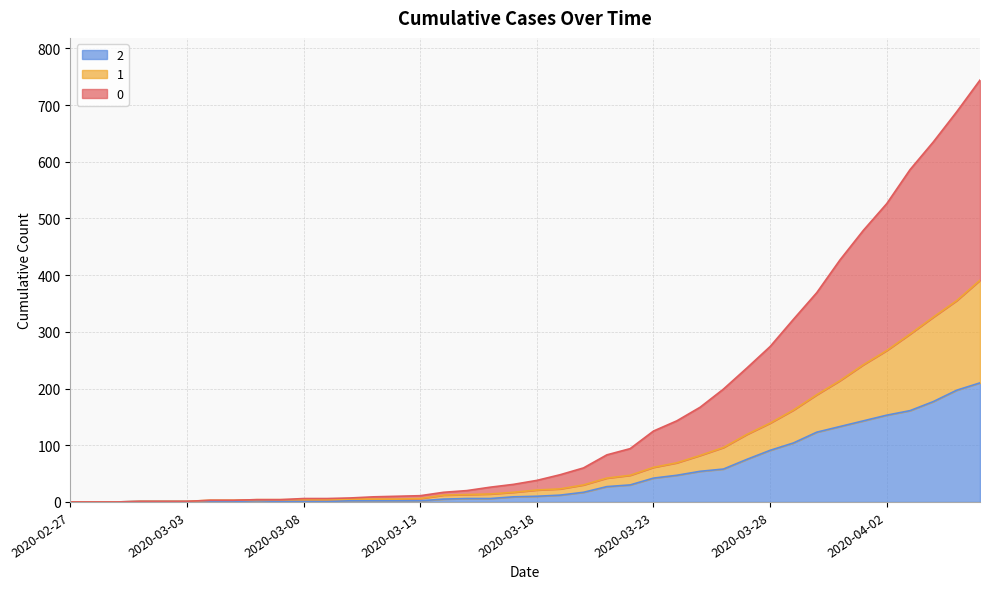

What is the label of the 12th point from the right?

2020-03-26